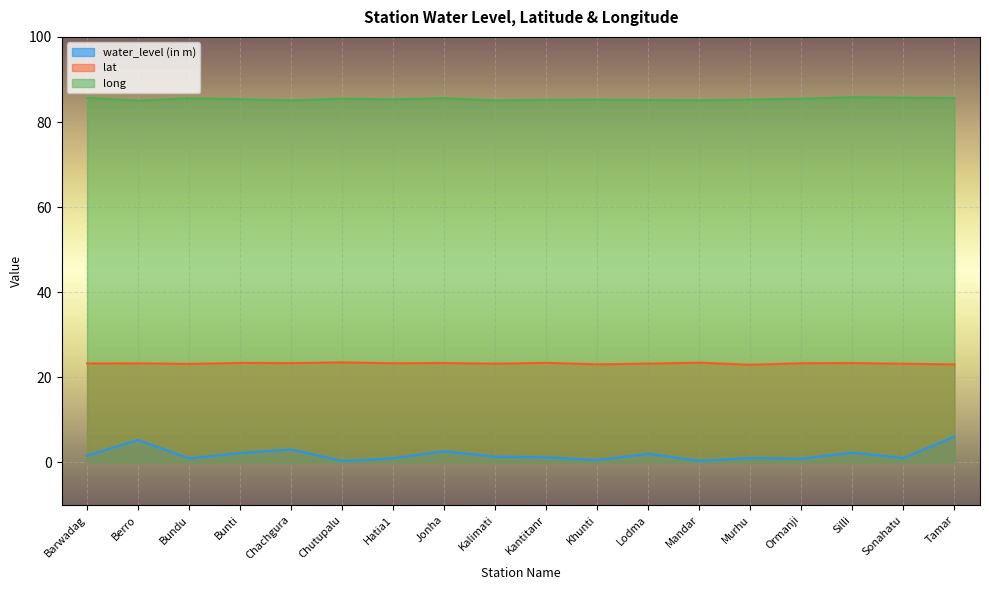

Does the chart display data point markers on the line(s)?

No